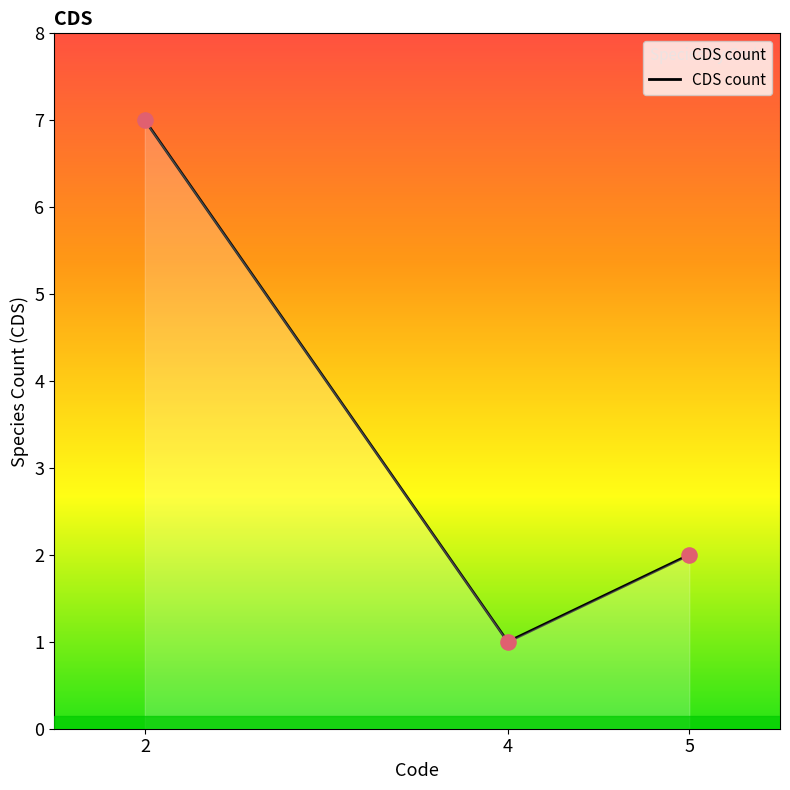

Between 2 and 5, which is larger?

2